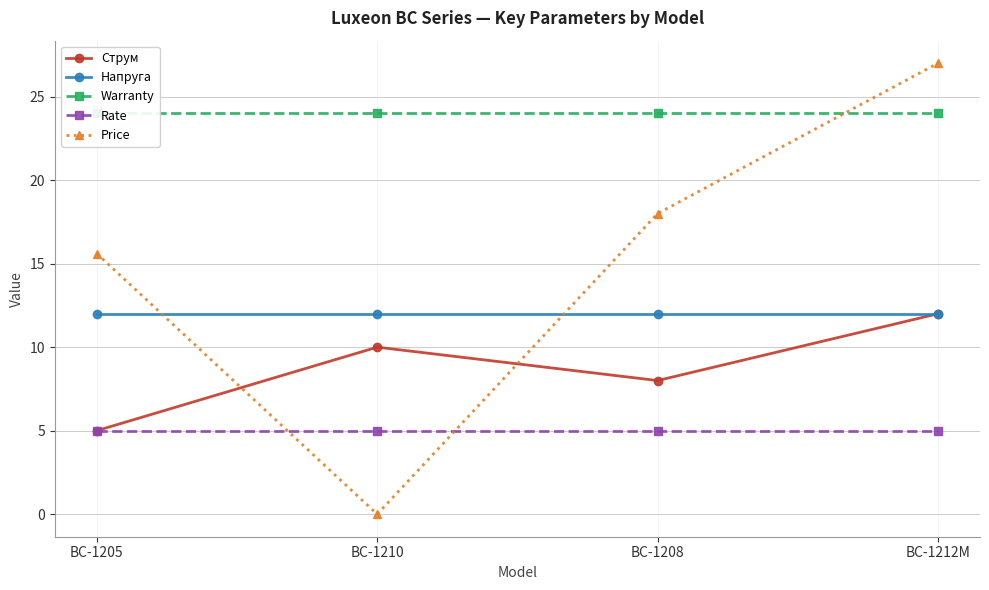

At how many categories does at least one series exceed 2?

4